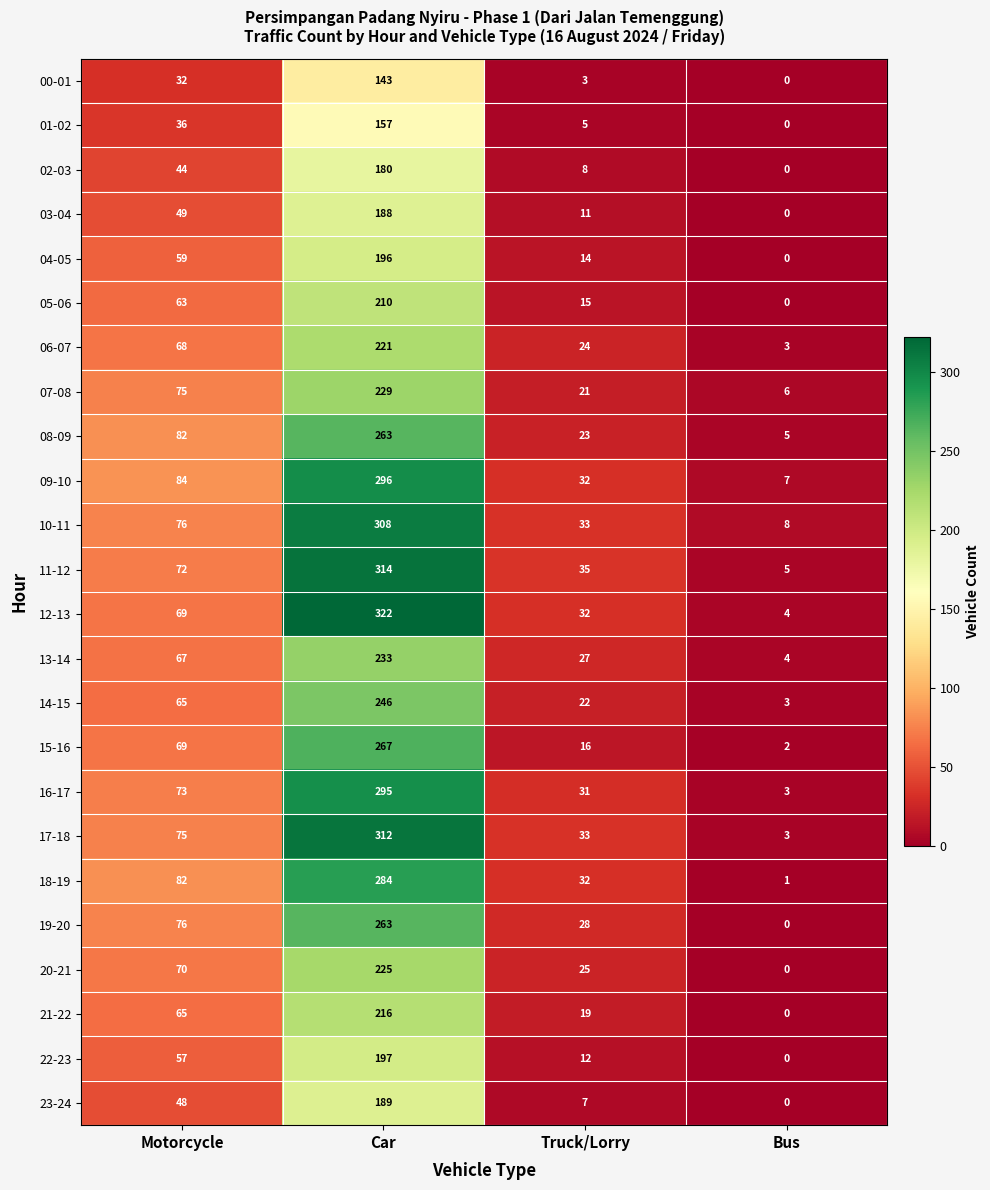

True or false: 12-13 has a value of 58 at Truck/Lorry.

False